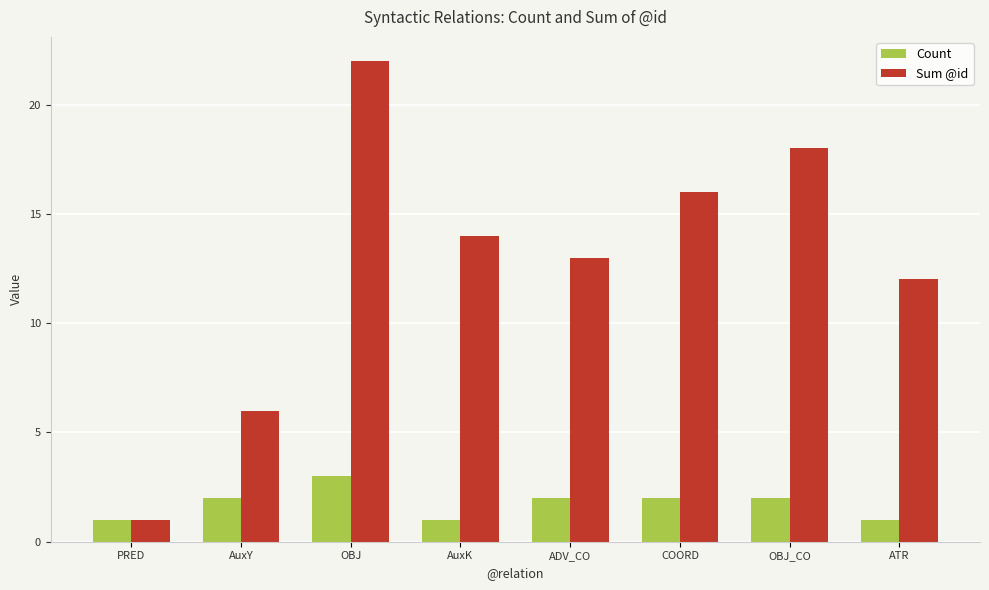

What is the sum of all Sum @id values?

102